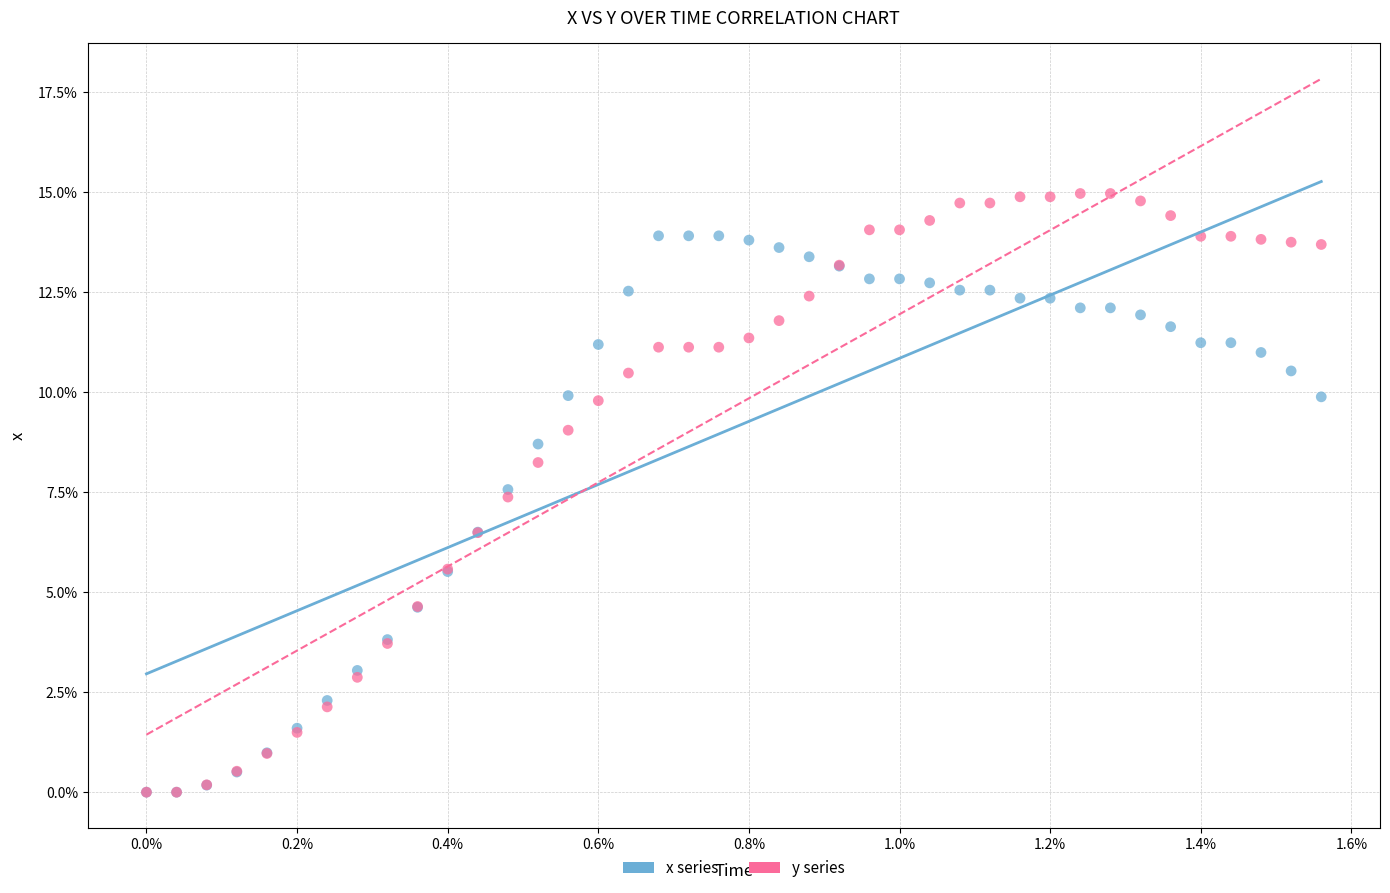

What are all the series names shown in the legend?

x series, y series